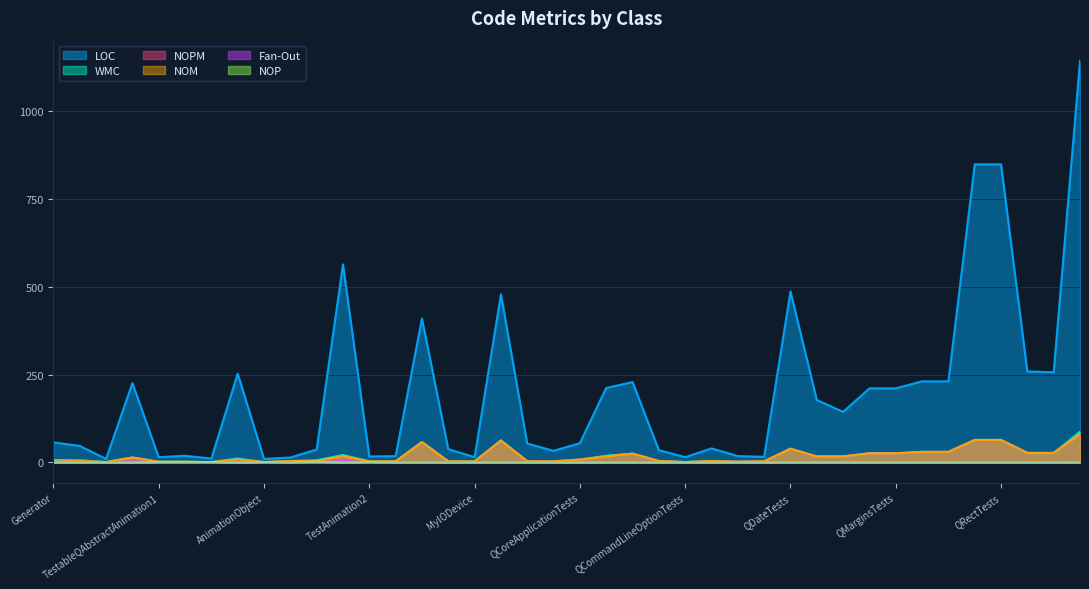

What is the difference between the maximum and minimum values in the NOM series?

79